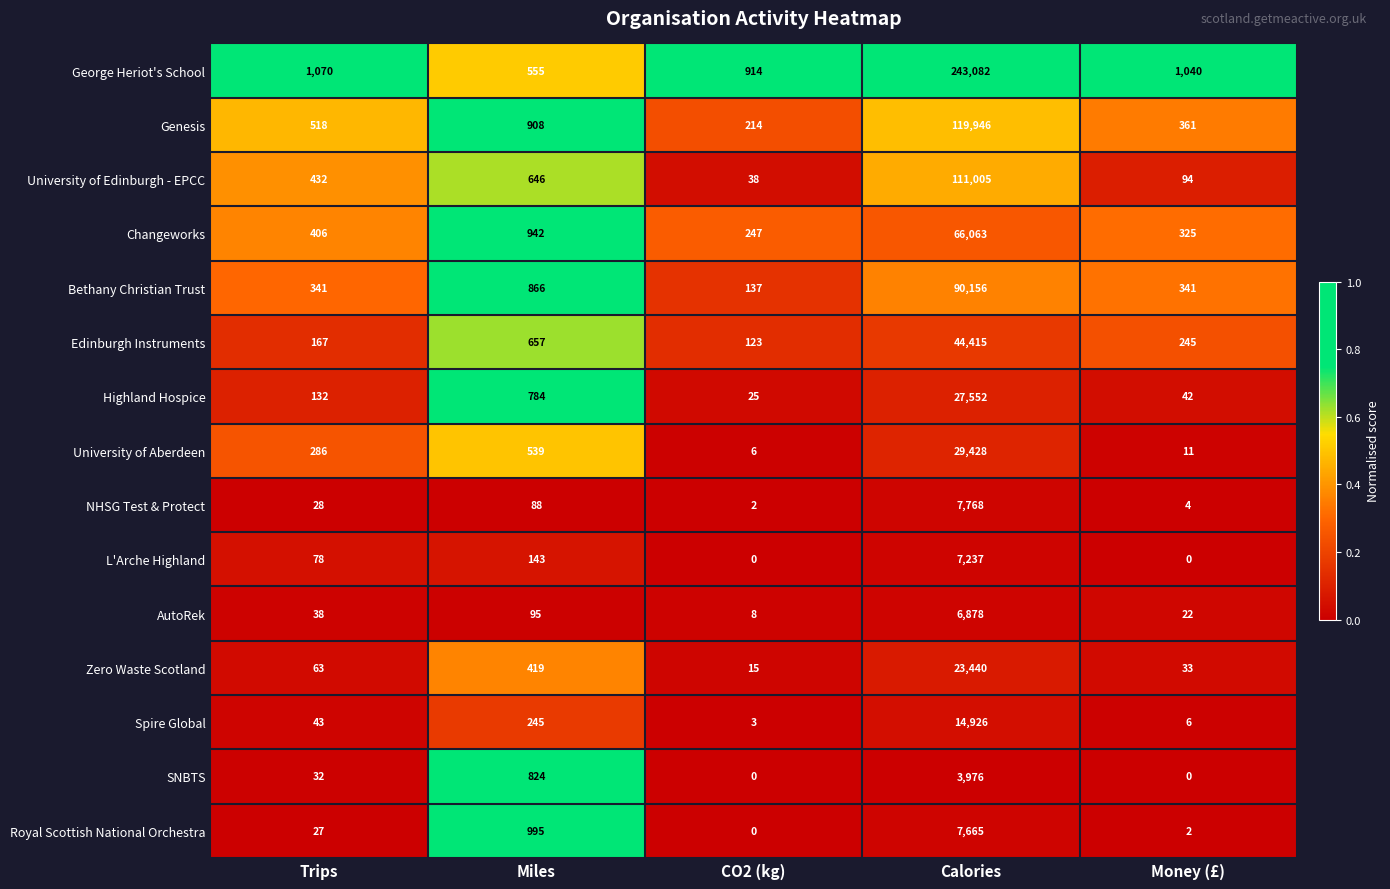

True or false: University of Edinburgh - EPCC has a value of 646 at Miles.

True